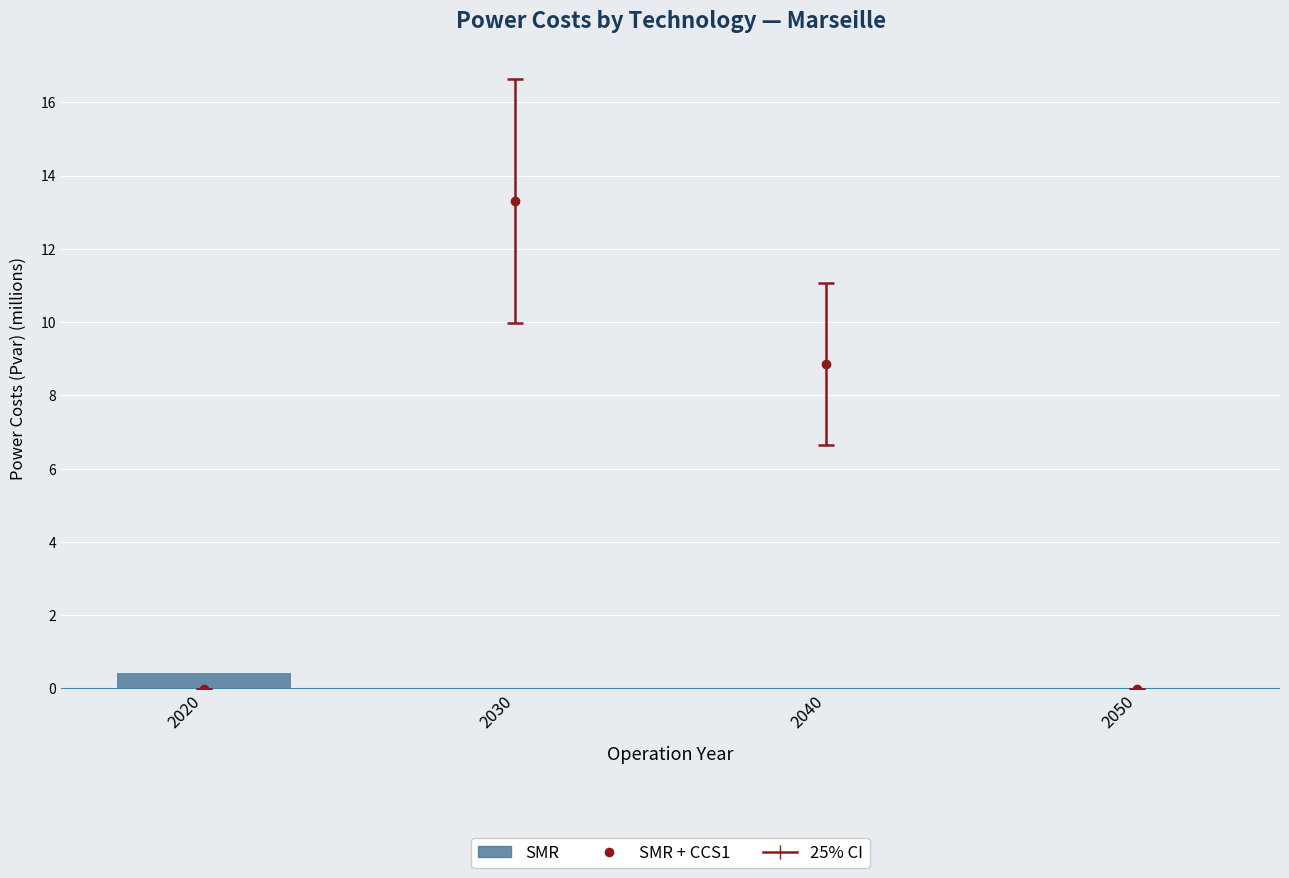

The value at 2030 is -0.3. True or false?

False